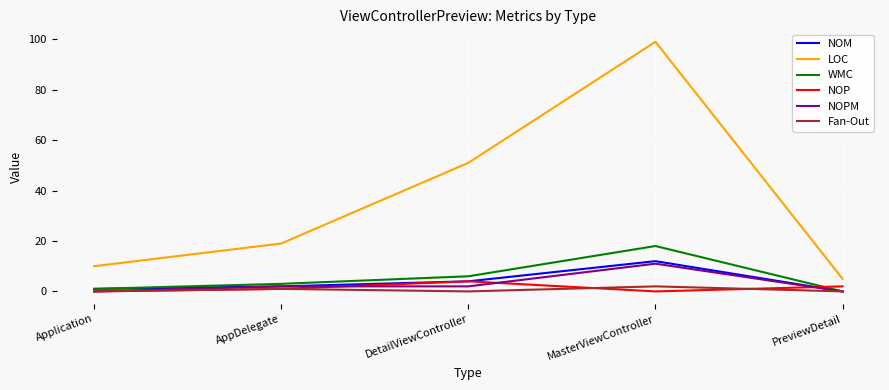

Does the chart have visible grid lines?

Yes